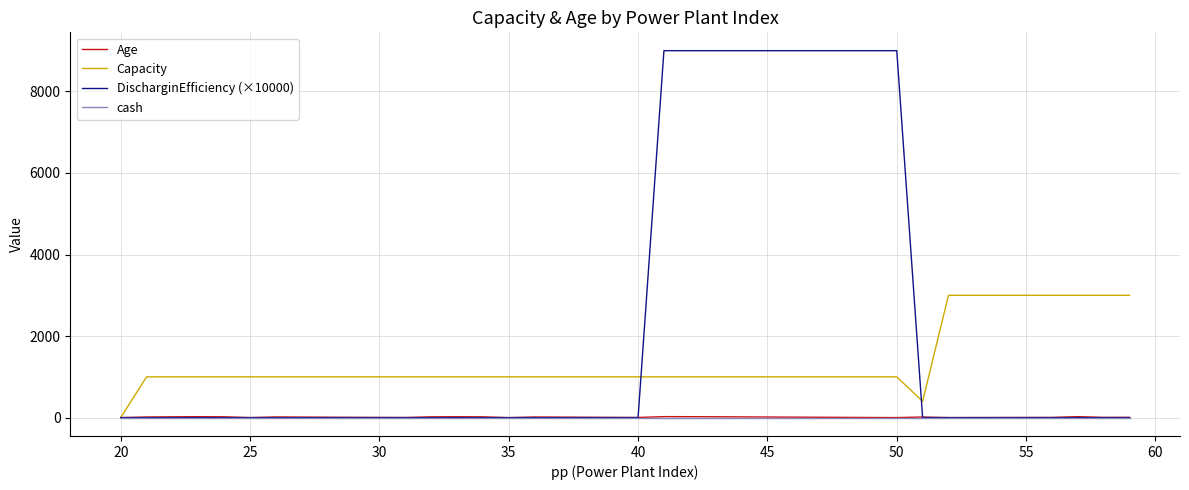

Which series has the largest total across all categories?

DischarginEfficiency (×10000)